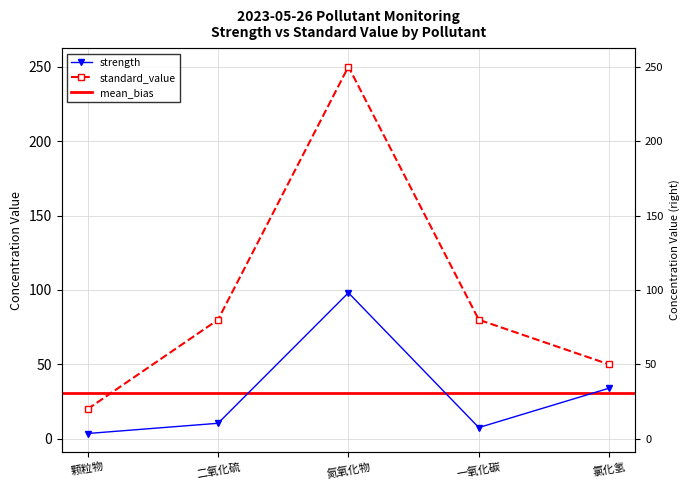

Reading left to right, list all the values displayed in this chart.

strength: 3.6	10.5	98.1	7.6	34.1
standard_value: 20.0	80.0	250.0	80.0	50.0